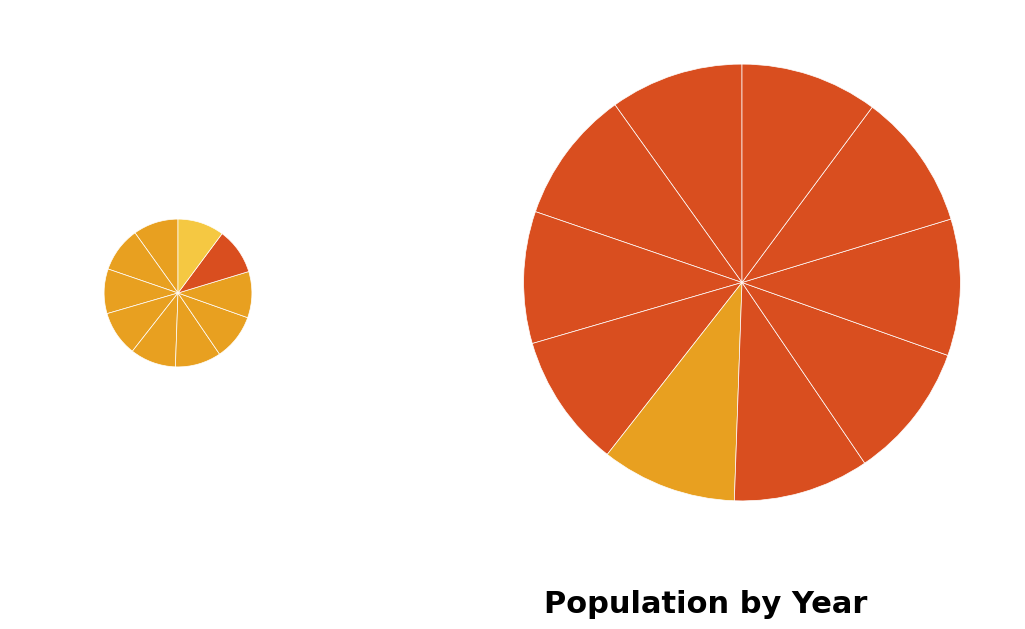

What is the change in value from 2016 to 2021?

+31